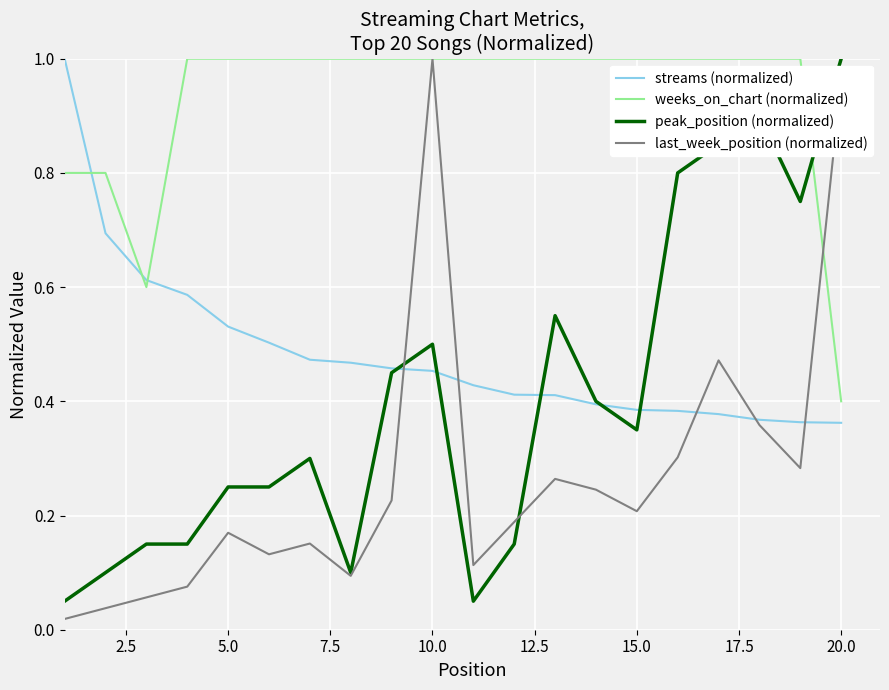

After their last crossing, which series has the higher values: last_week_position (normalized) or weeks_on_chart (normalized)?

last_week_position (normalized)